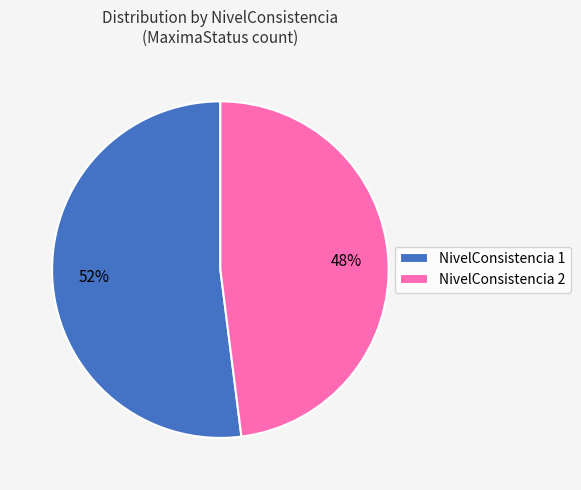

To the nearest percent, what portion does NivelConsistencia 1 represent?

52%